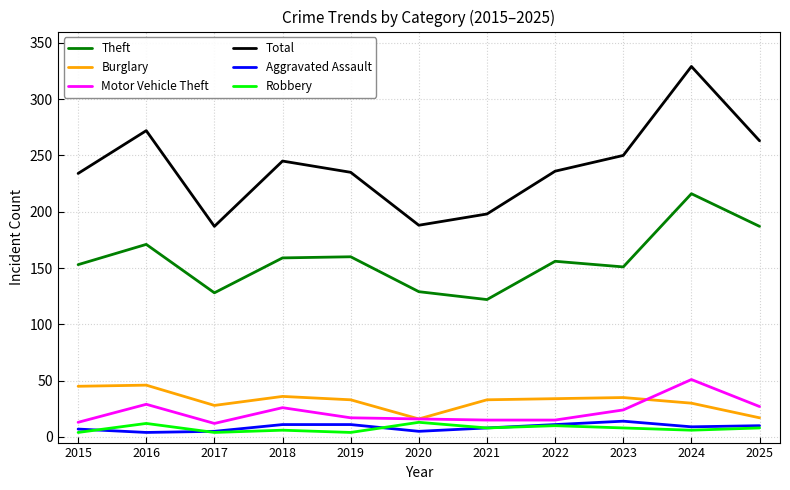

Which series has the largest range (max minus min)?

Total